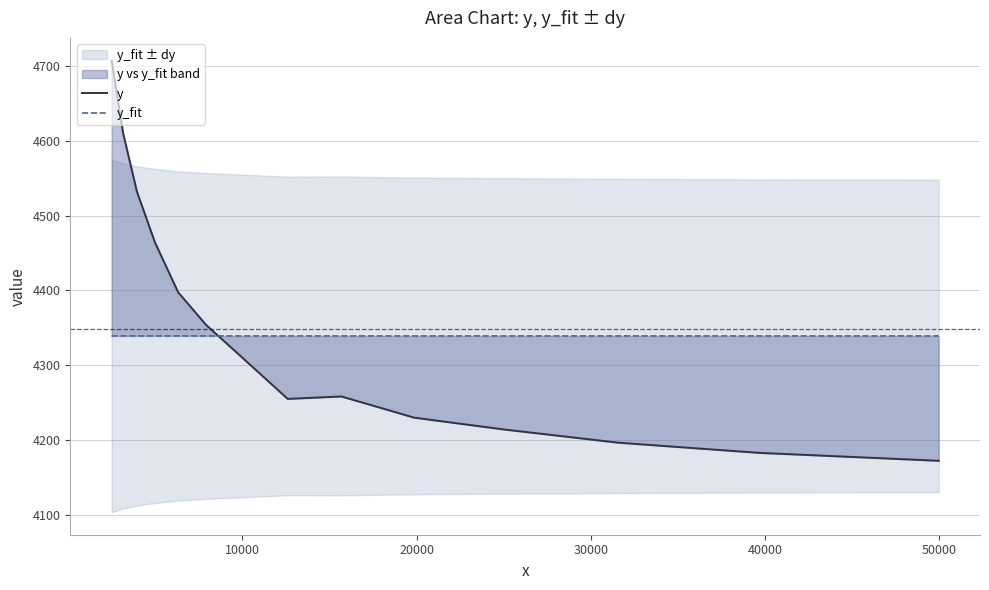

What is the sum of all y_fit values?

60749.7